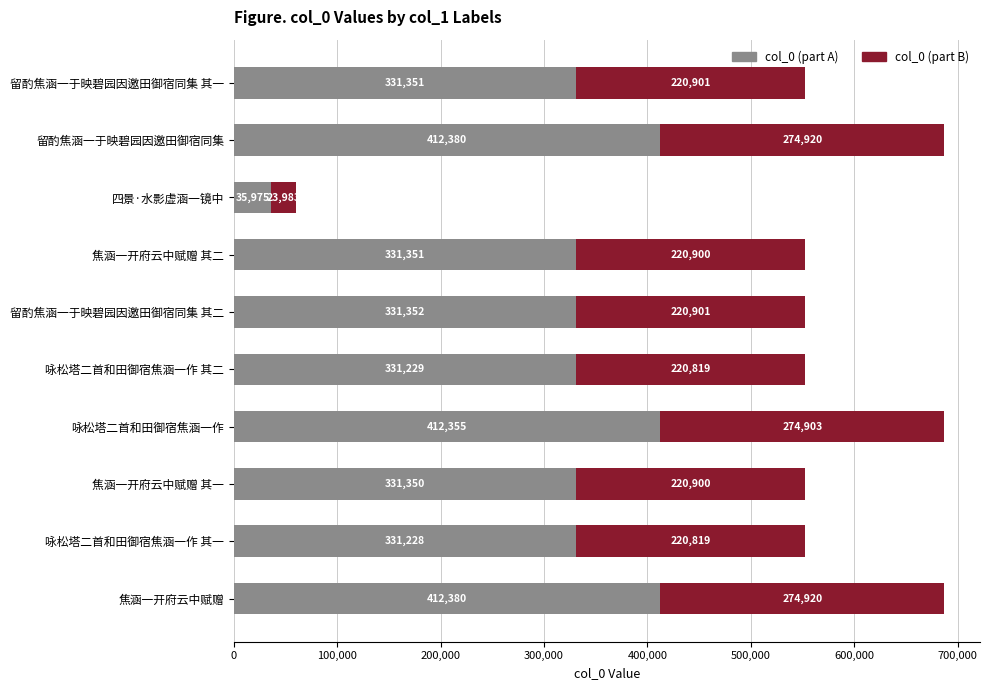

What is the highest value of the col_0 (part A) series?

412380.6